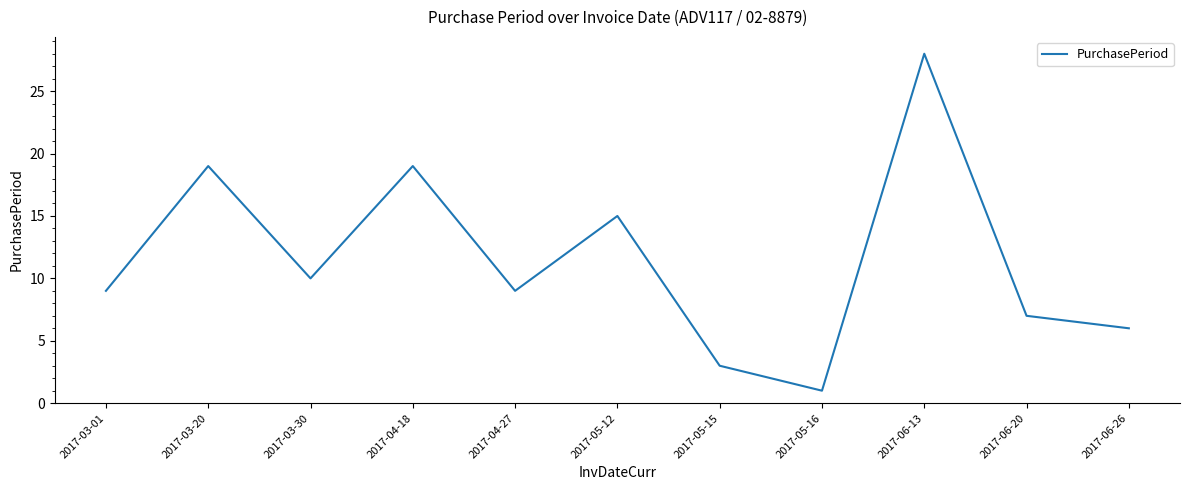

How many distinct data groups are displayed?

1